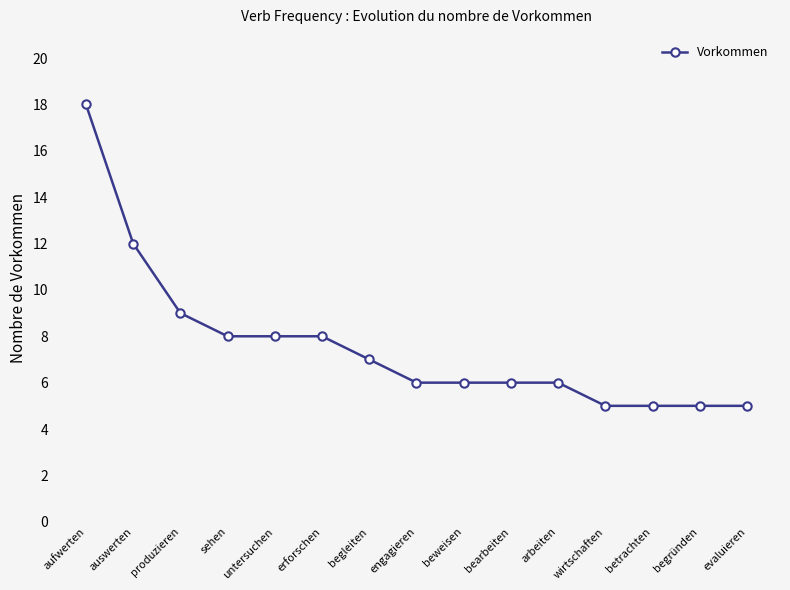

How many lines are shown in the chart?

1